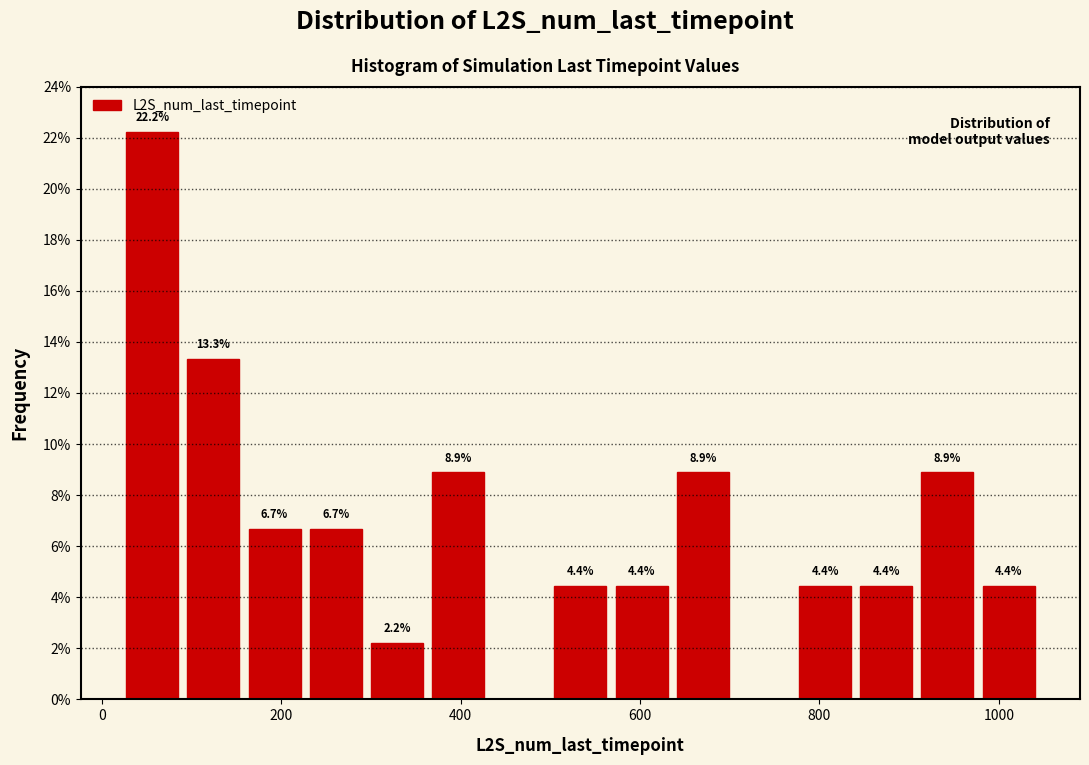

Around what value on the x-axis is the tallest bar? Give the approximate position of its centre, as read against the axis.

60